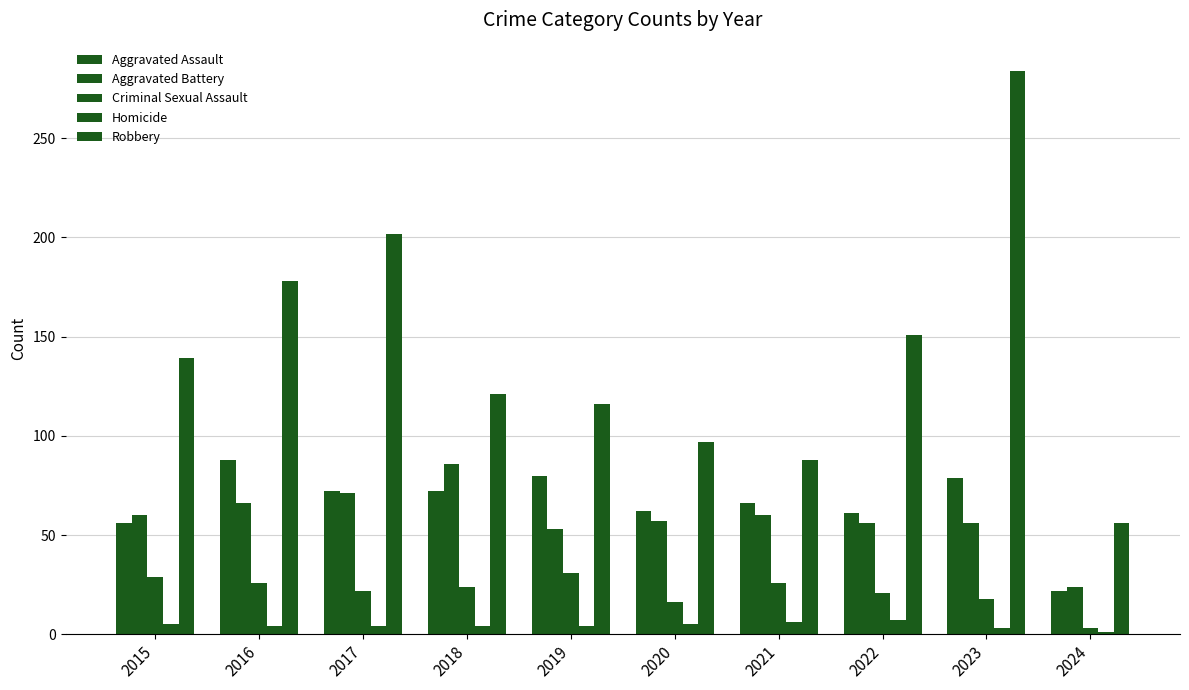

What is the lowest value of the Homicide series?

1